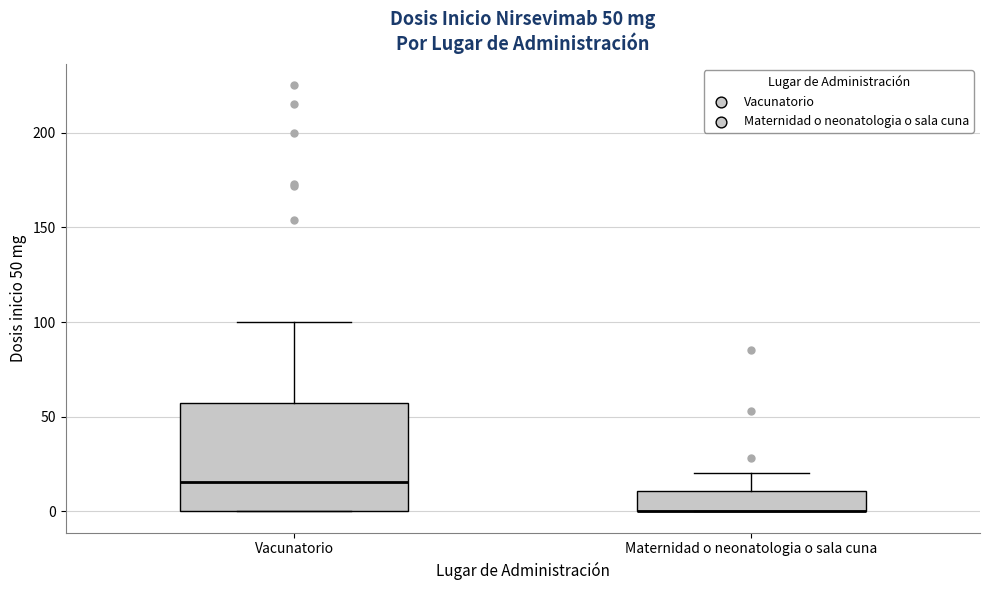

Which box is the tallest, from its lower edge to its upper edge?

Vacunatorio